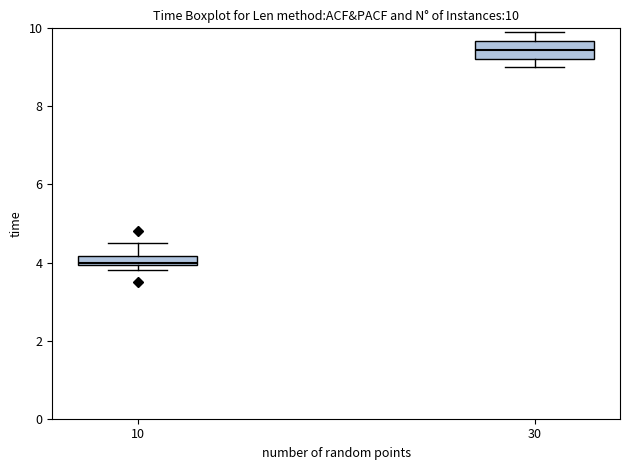

Which box has the highest median line?

30